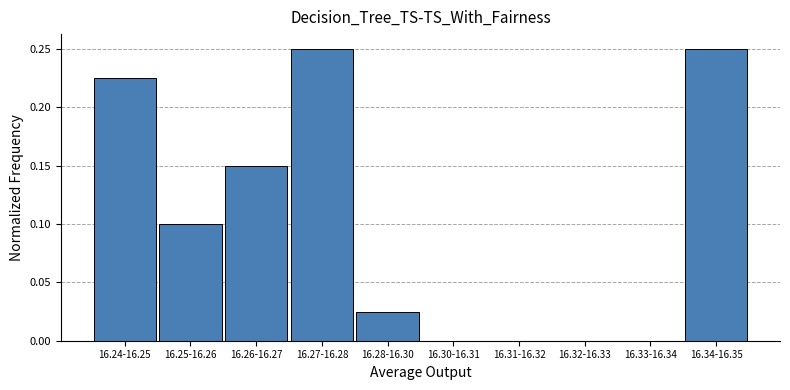

True or false: the data shows 0.1 at 16.24-16.25.

False